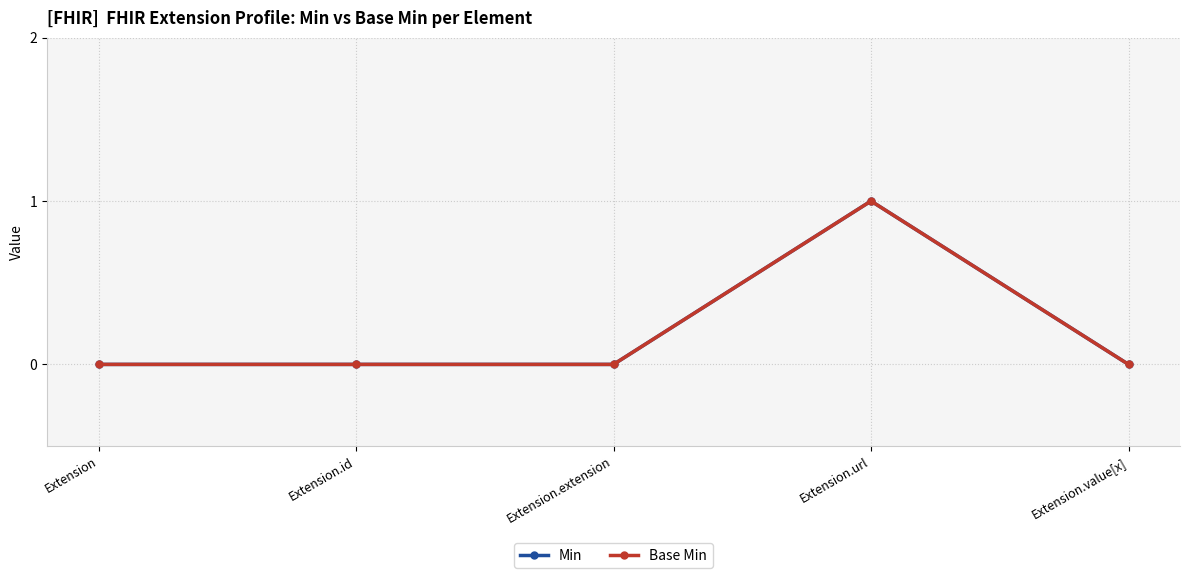

What is the label of the 5th point from the right?

Extension